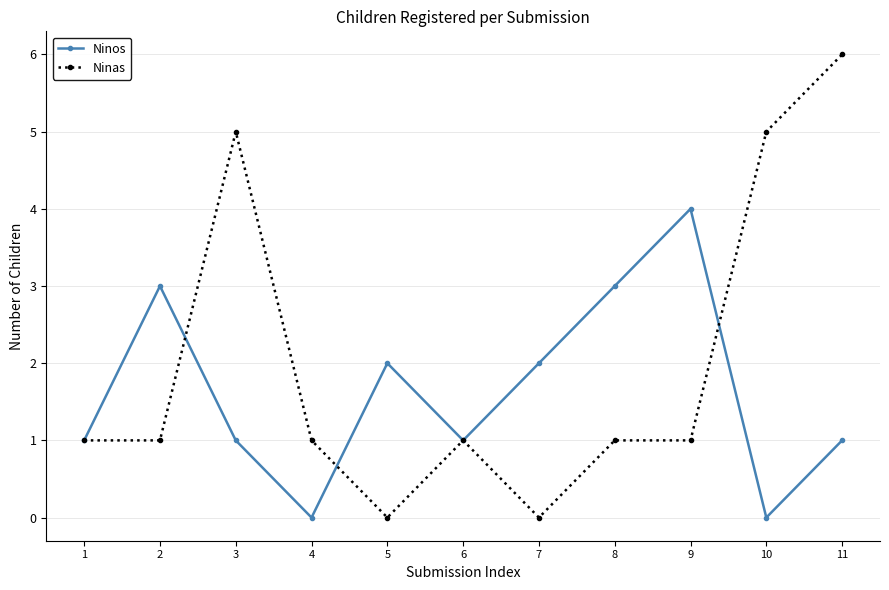

Is the value of Ninos at 4 greater than the value of Ninas at 3?

No